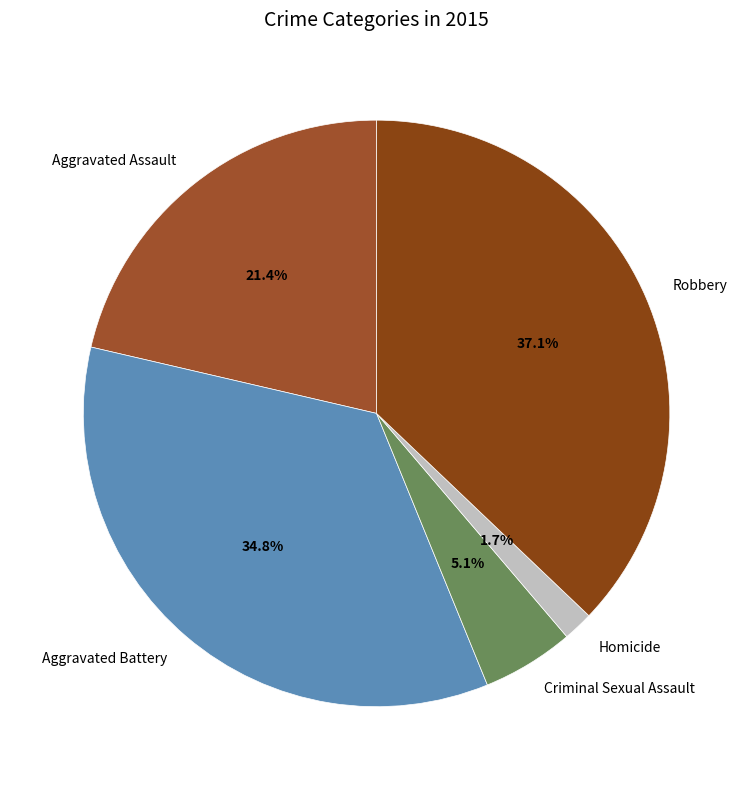

Which slice is the largest?

Robbery